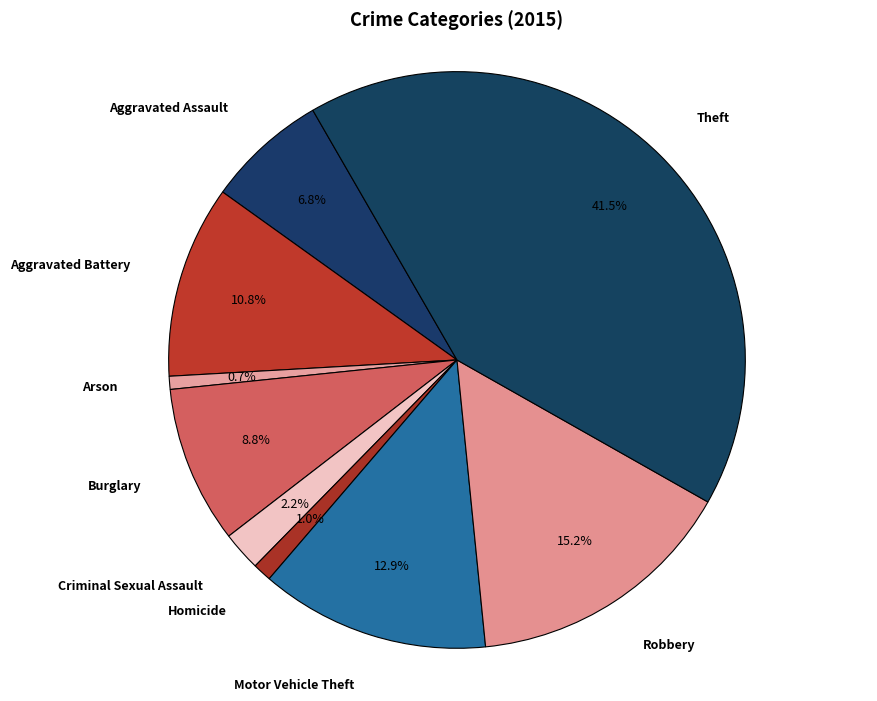

To the nearest percent, what is the difference between the largest and smallest slice percentages?

41%